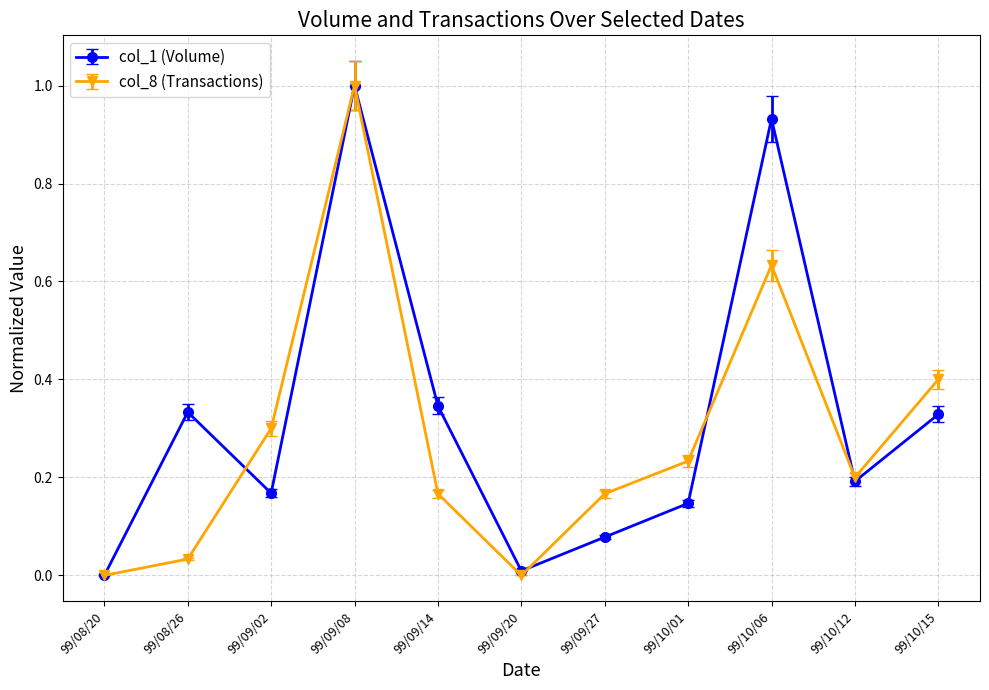

Between 99/10/06 and 99/10/15, which series saw the biggest shift?

col_1 (Volume)